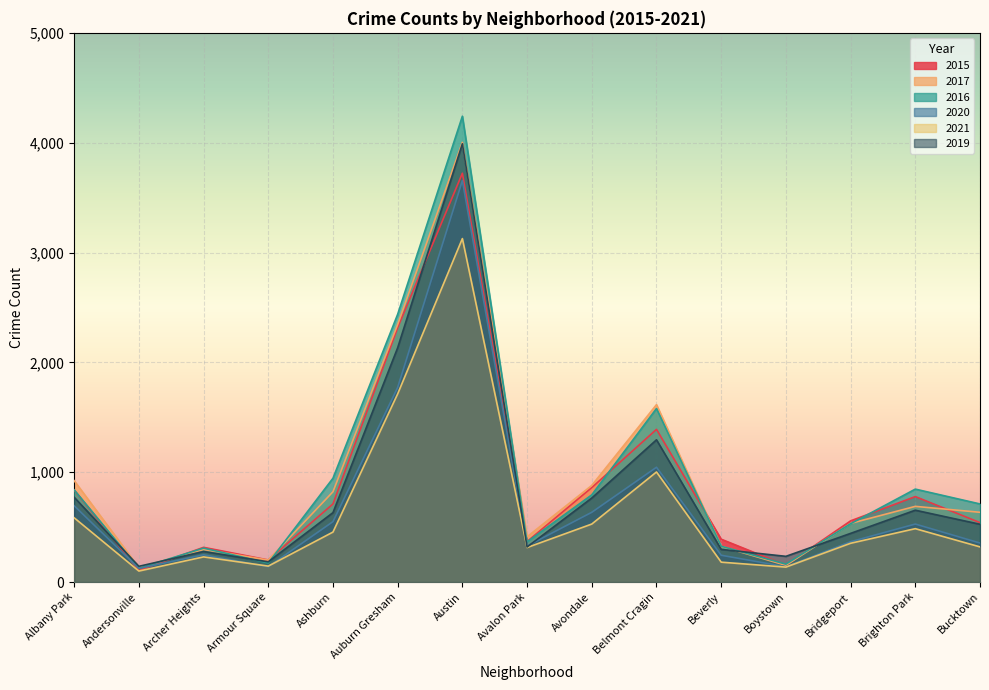

Where is the first local minimum for 2020?

Andersonville